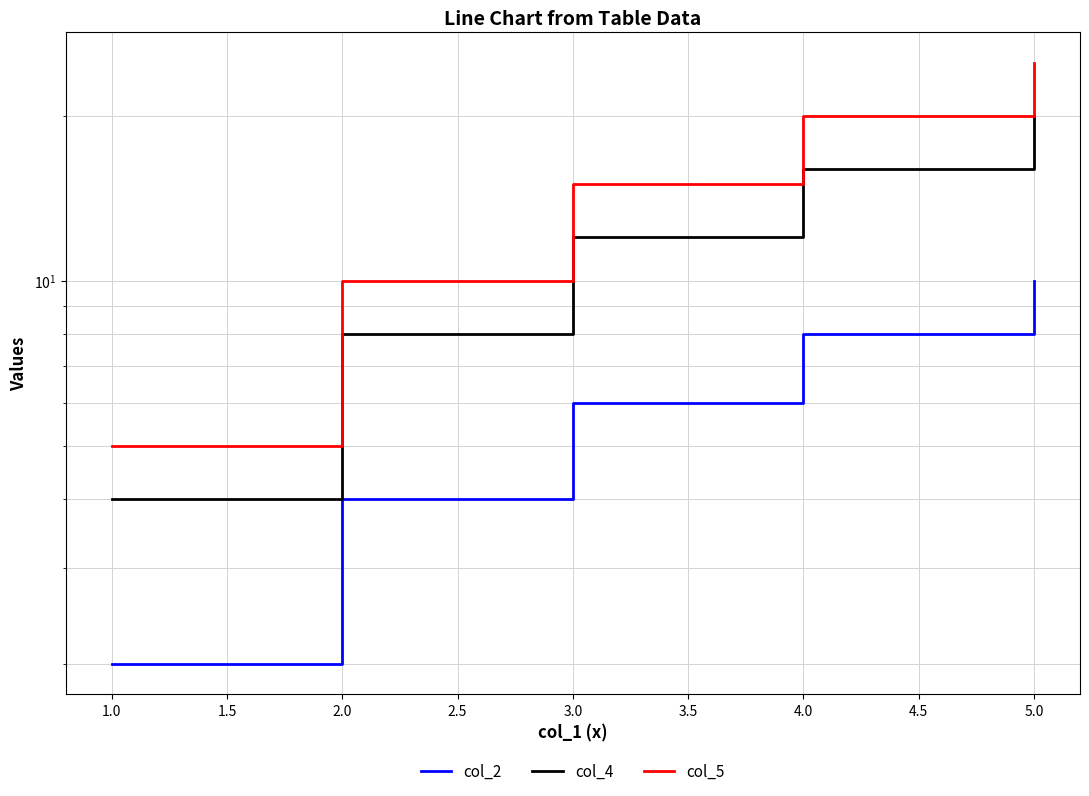

What is the average value of the col_4 series?

12